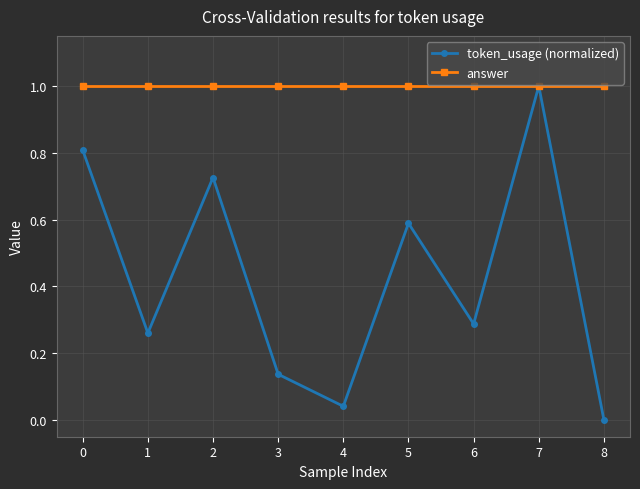

At 4, list the series in order from largest to smallest.

answer, token_usage (normalized)